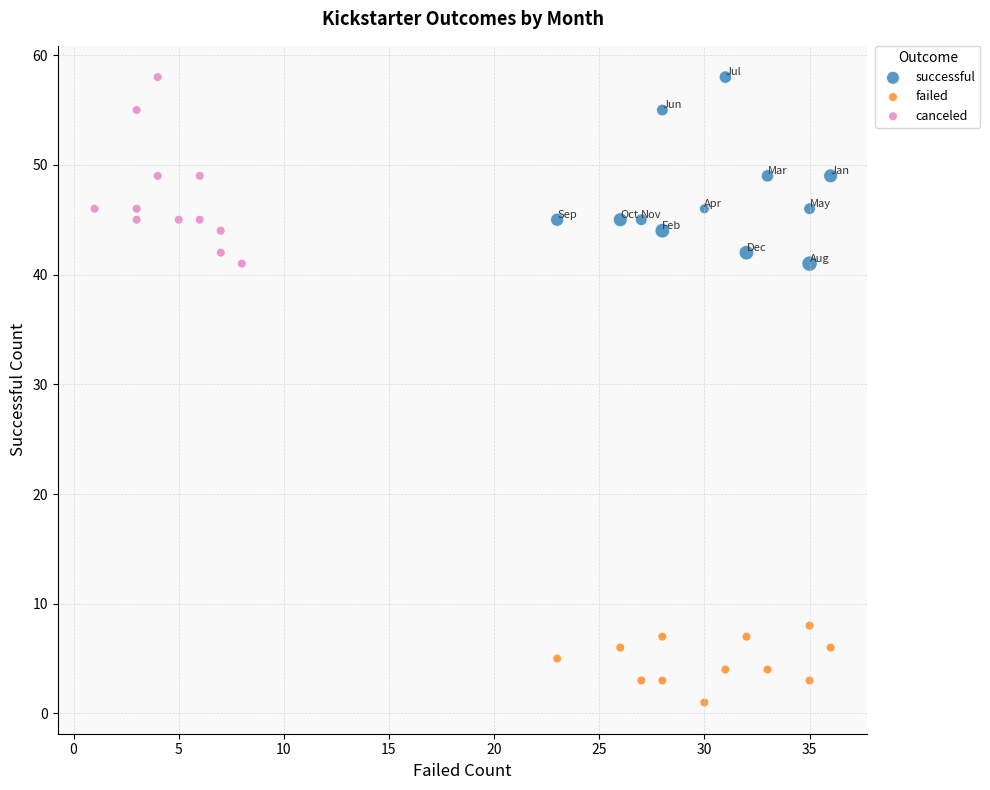

Which series contains the lowest Y value?

failed